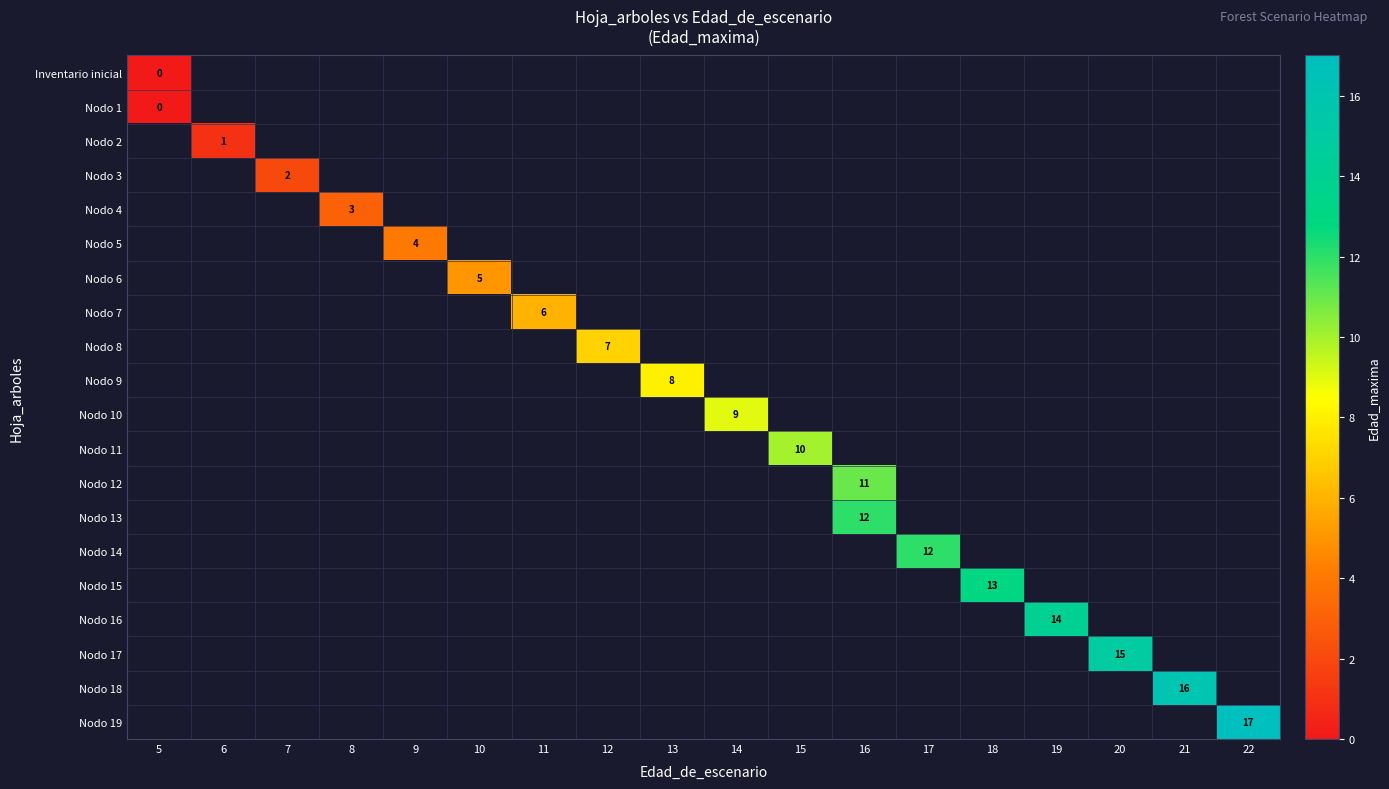

The value of Nodo 14 at 17 is 17. True or false?

False